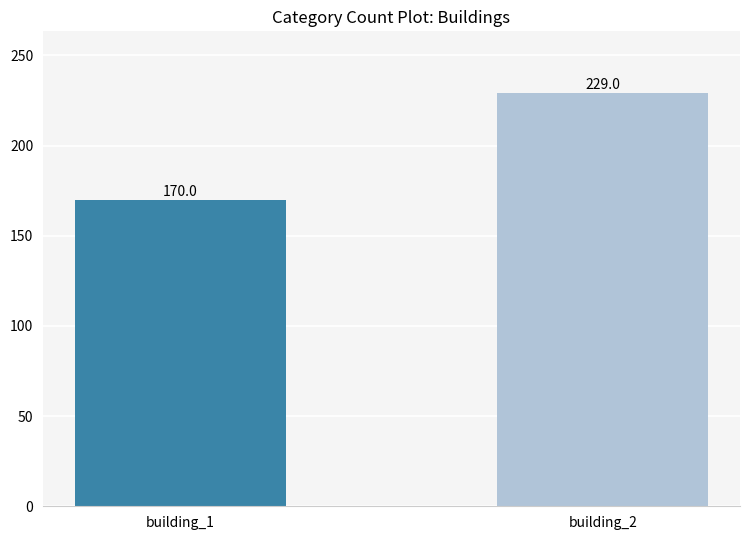

What are all the series names shown in the legend?

buildings, building_1